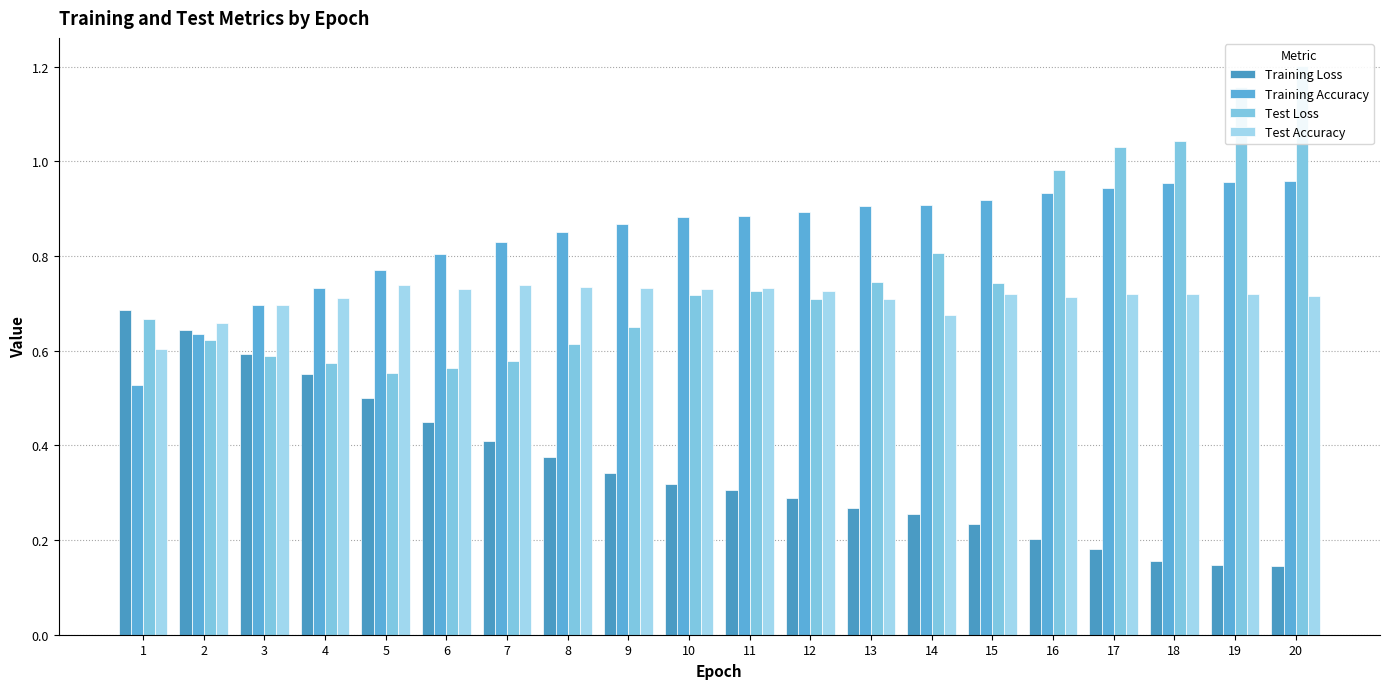

Read the Test Loss value at 6.

0.6